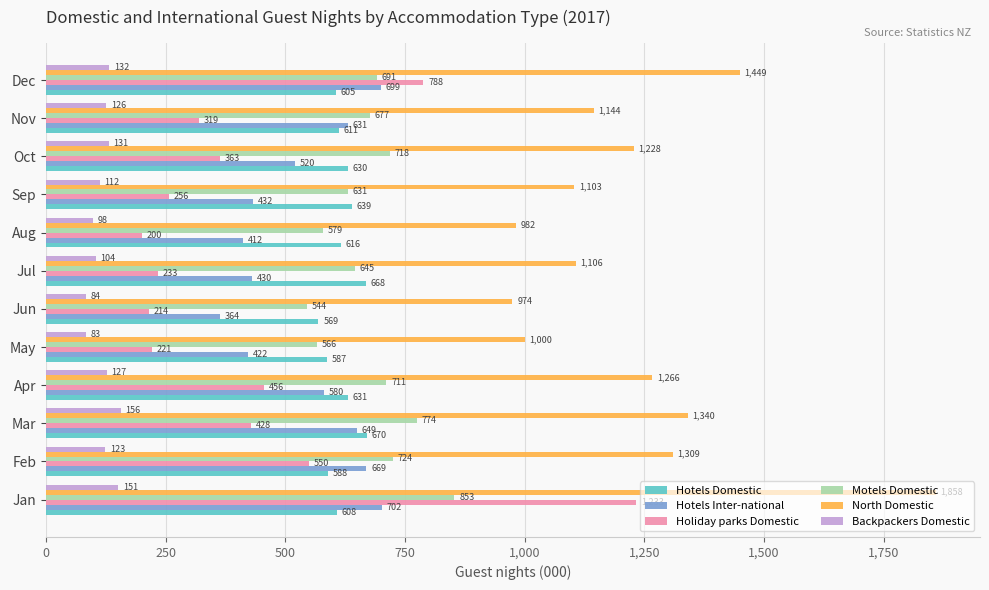

At which label is Backpackers Domestic closest to 119?

Feb